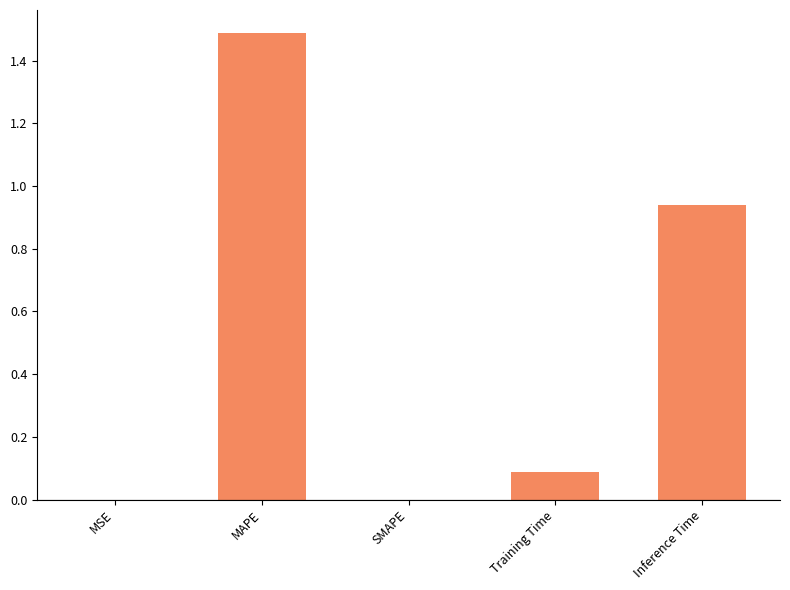

The chart shows a value of 0.0 at MSE. True or false?

True